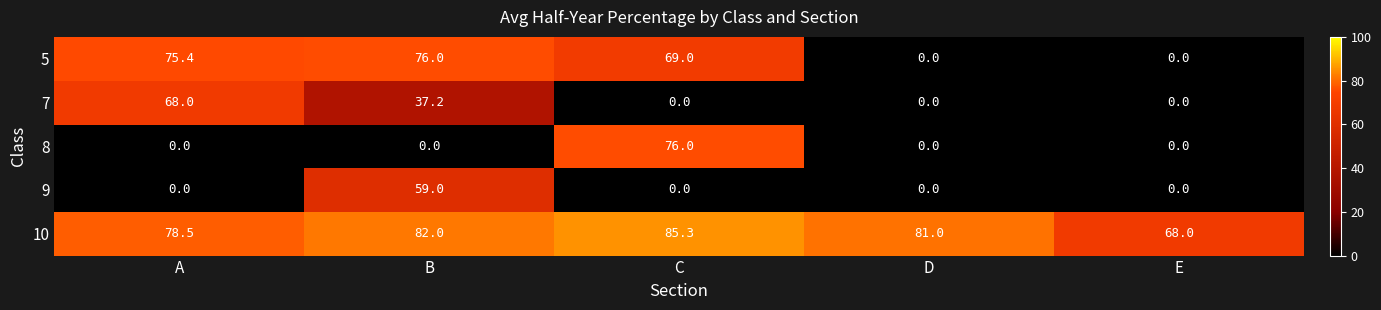

Reading left to right, what are all the values shown in this chart?

5: A=75.4	B=76.0	C=69.0	D=0.0	E=0.0
7: A=68.0	B=37.2	C=0.0	D=0.0	E=0.0
8: A=0.0	B=0.0	C=76.0	D=0.0	E=0.0
9: A=0.0	B=59.0	C=0.0	D=0.0	E=0.0
10: A=78.5	B=82.0	C=85.3	D=81.0	E=68.0